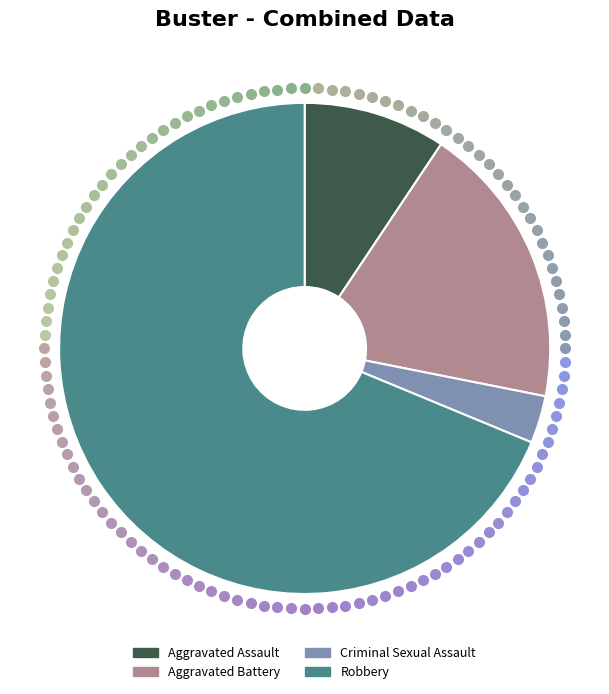

The Aggravated Battery slice represents 10% of the pie. True or false?

False